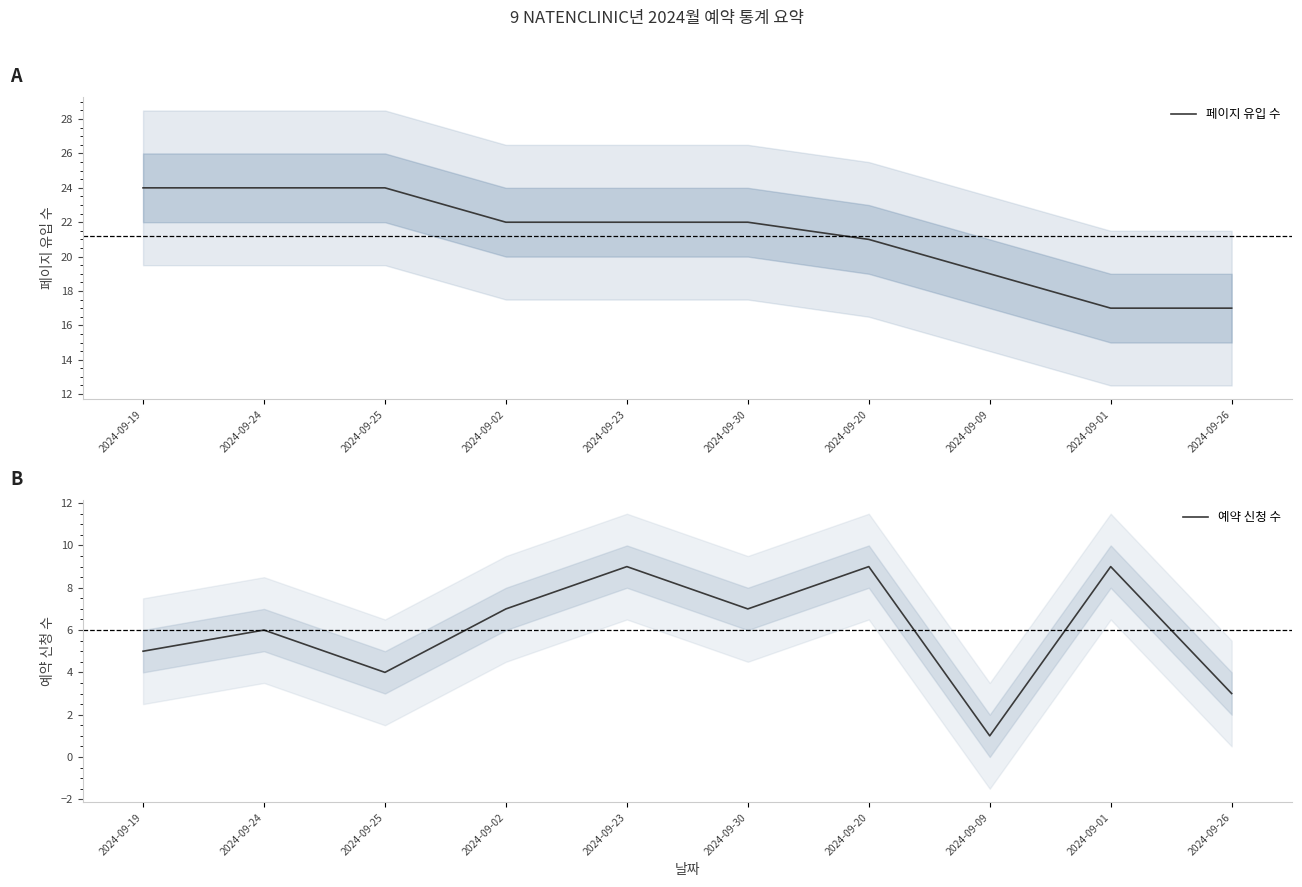

What is the difference between the highest and lowest values at 2024-09-23?

13